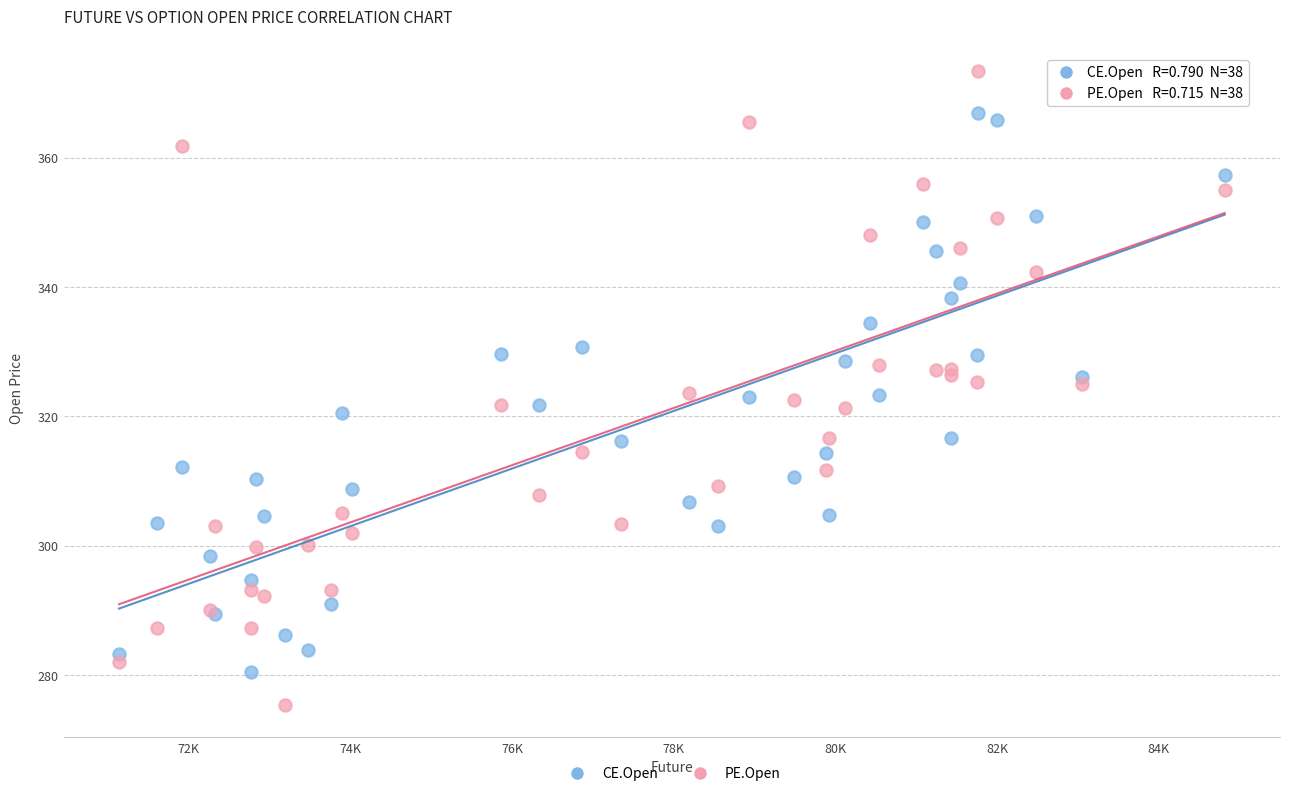

Which series contains the lowest Y value?

PE.Open